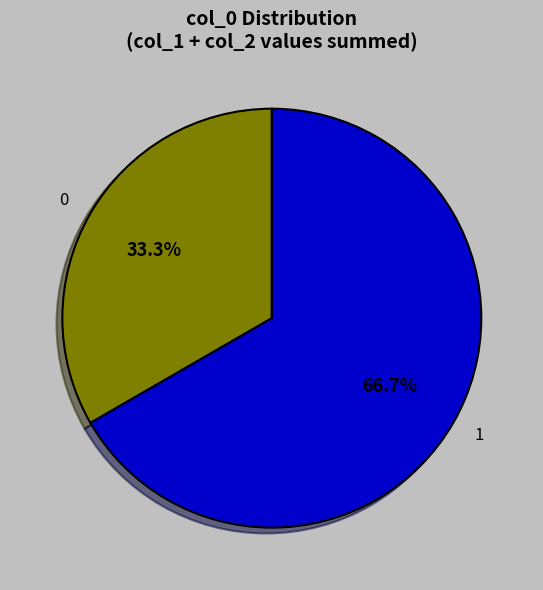

Is it true that 0 is 1% of the pie?

False